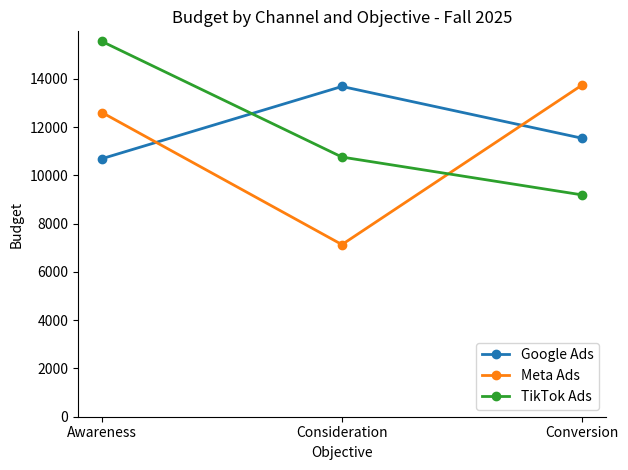

List the series in order of their overall mean, highest first.

Google Ads, TikTok Ads, Meta Ads